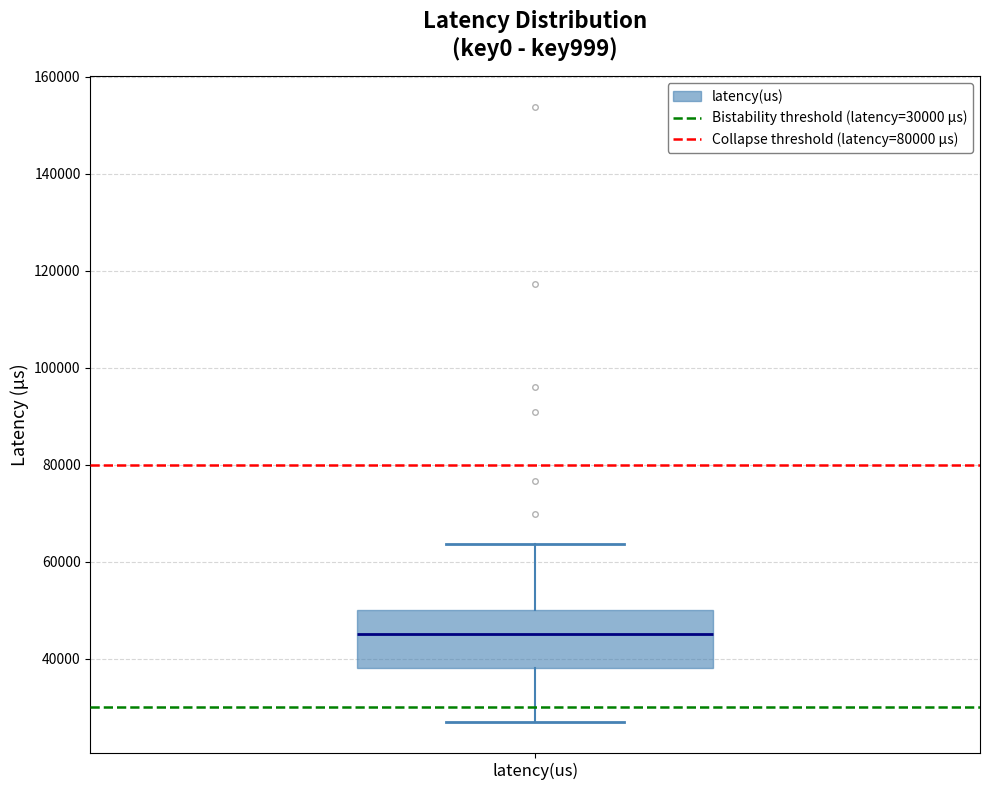

Read this box plot against the y-axis: the position of the median line, the range covered by the box, and the ends of both whiskers. The values are not printed on the chart, so give them approximately, as read against the axis.

median 46000, box 38000 to 50000, whiskers 26000 to 64000